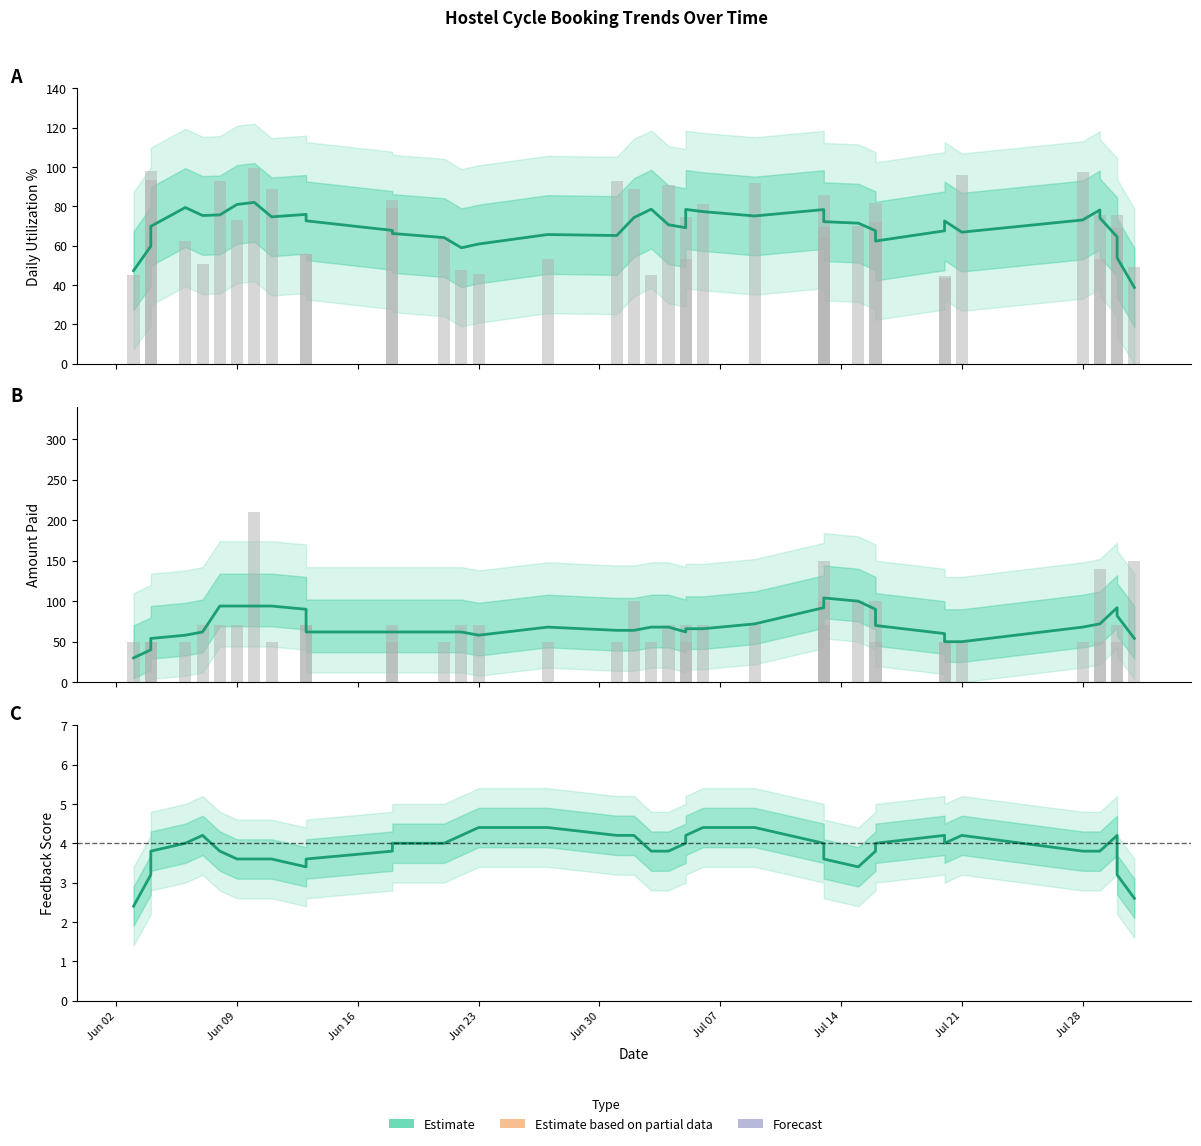

The chart shows a value of 2.4 at 10. True or false?

False